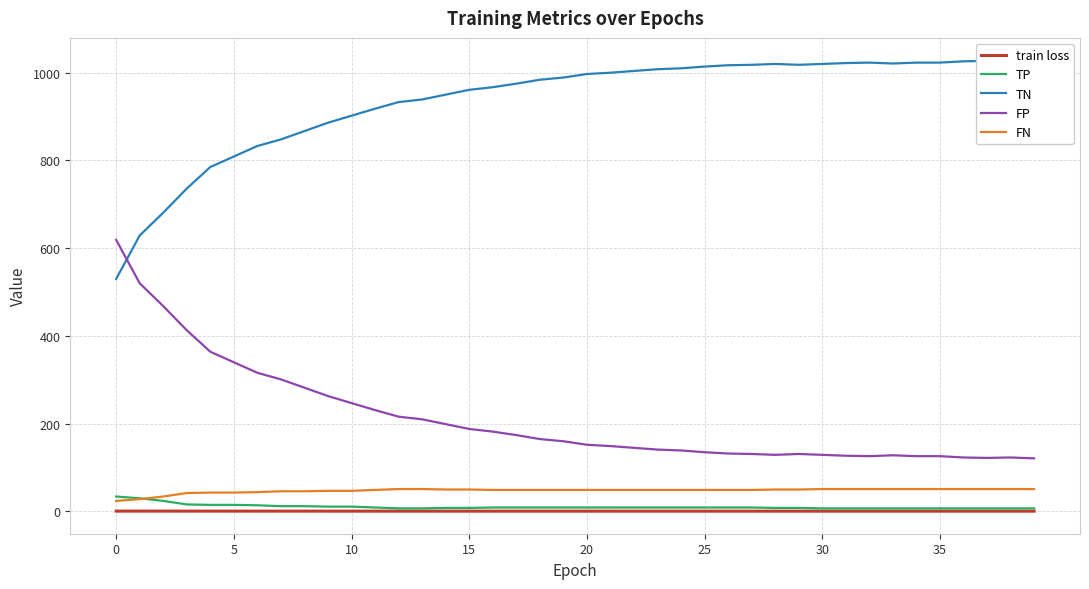

True or false: TP and FP cross at least once.

False